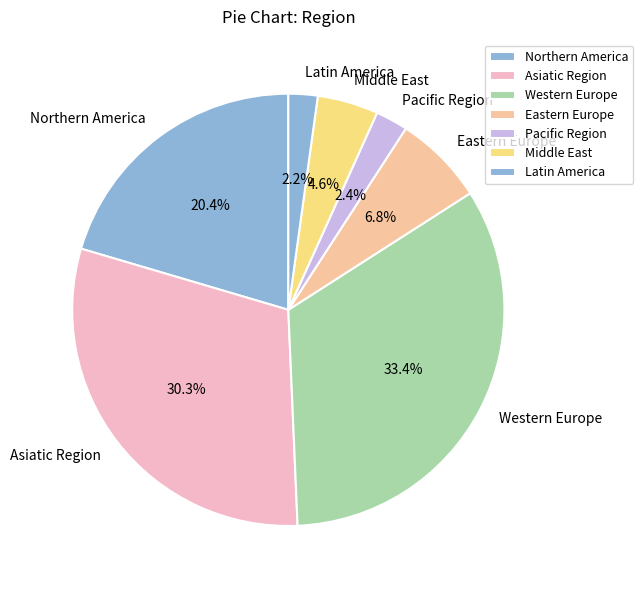

Does any single category account for the majority?

No